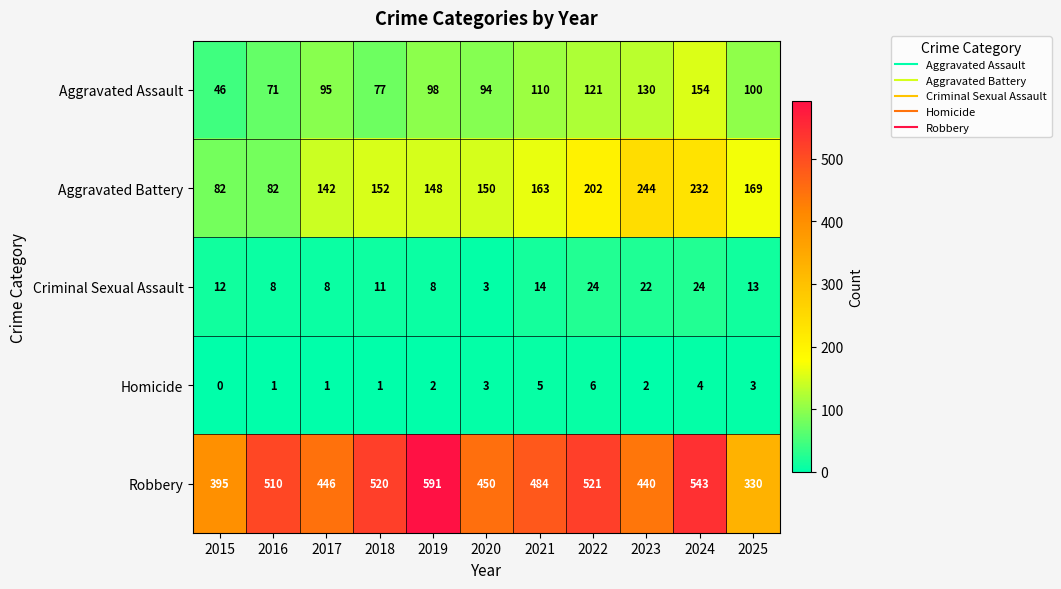

What is the difference between the highest and lowest values at 2020?

447